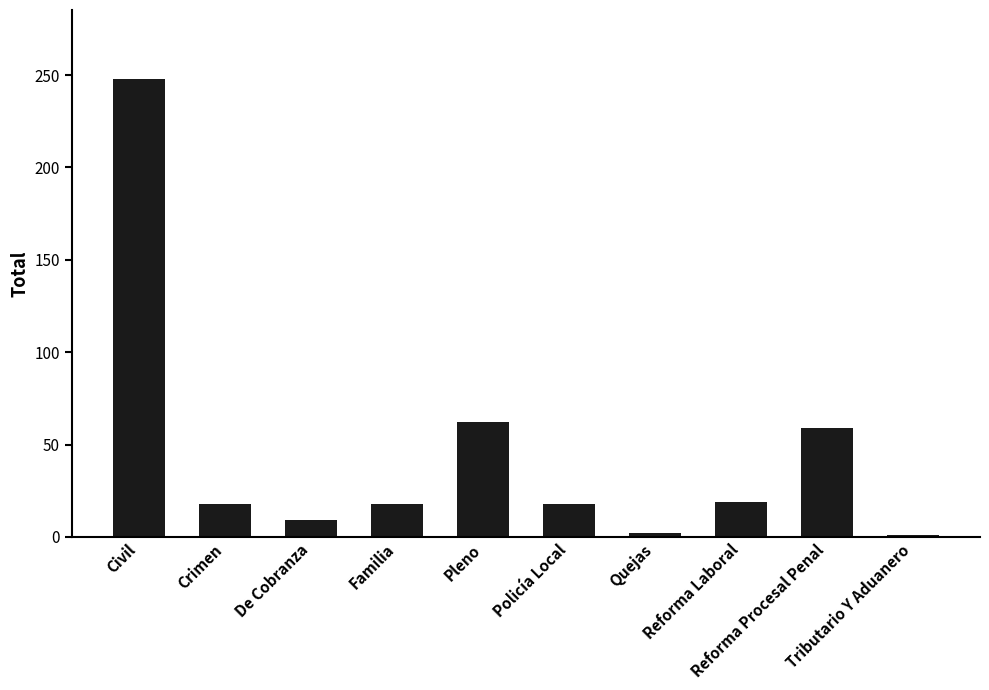

Is it true that the value at Crimen is 18?

True